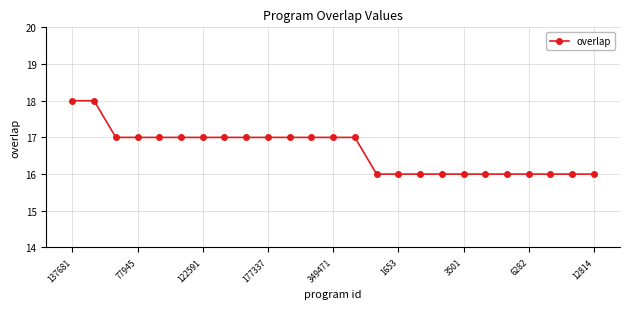

What is the value of the 4th point from the left?

17